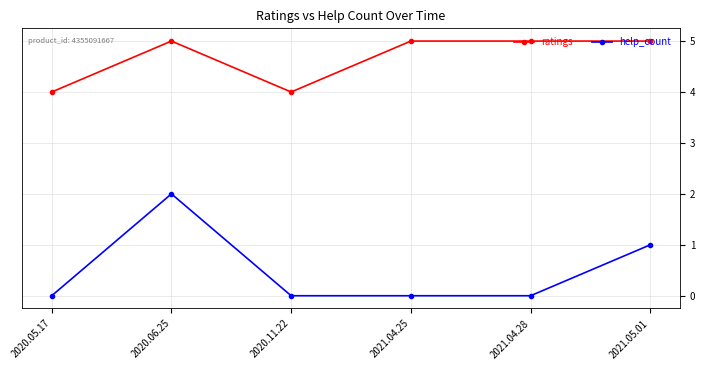

True or false: help_count has more than 0 points higher than both neighbors.

True